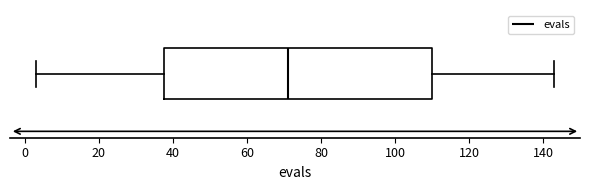

Read this box plot against the x-axis: the position of the median line, the range covered by the box, and the ends of both whiskers. The values are not printed on the chart, so give them approximately, as read against the axis.

median 72, box 38 to 110, whiskers 4 to 144